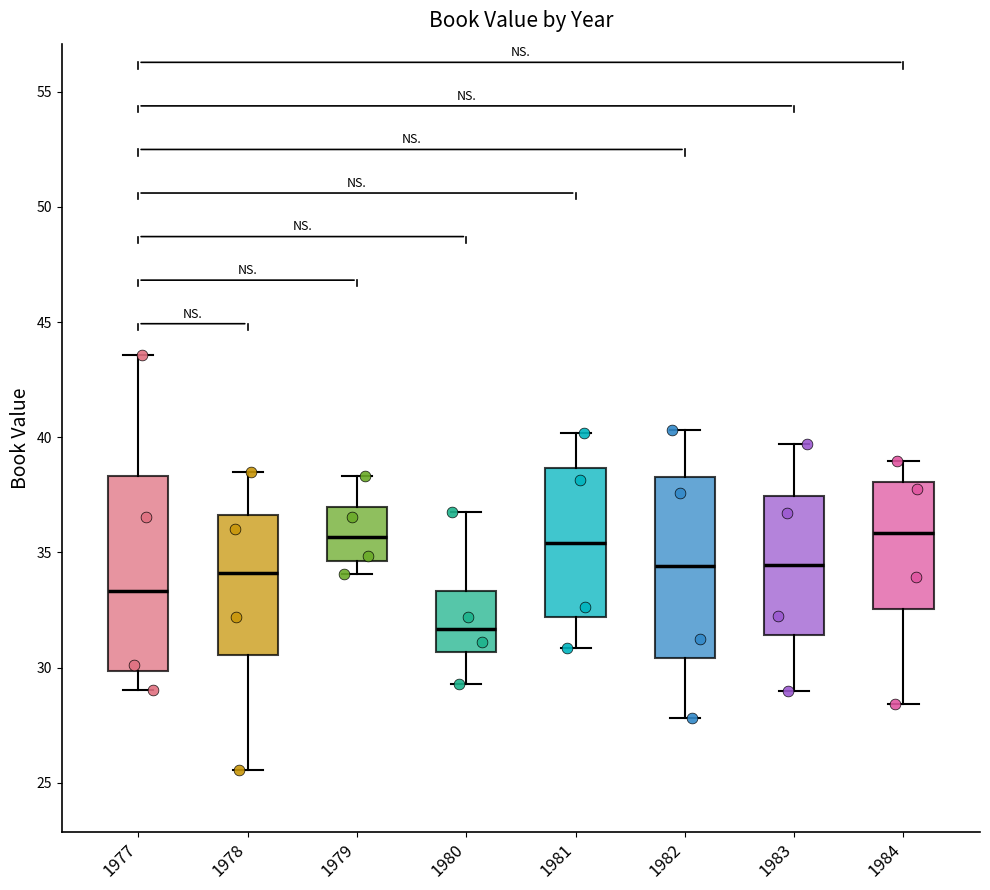

Reading left to right, read every box against the y-axis: the position of its median line, the range the box covers, and the ends of its whiskers. The values are not printed on the chart, so give them approximately, as read against the axis.

1977: median 33.5, box 30.0 to 38.5, whiskers 29.0 to 43.5
1978: median 34.0, box 30.5 to 36.5, whiskers 25.5 to 38.5
1979: median 35.5, box 34.5 to 37.0, whiskers 34.0 to 38.5
1980: median 31.5, box 30.5 to 33.5, whiskers 29.5 to 37.0
1981: median 35.5, box 32.0 to 38.5, whiskers 31.0 to 40.0
1982: median 34.5, box 30.5 to 38.5, whiskers 28.0 to 40.5
1983: median 34.5, box 31.5 to 37.5, whiskers 29.0 to 39.5
1984: median 36.0, box 32.5 to 38.0, whiskers 28.5 to 39.0